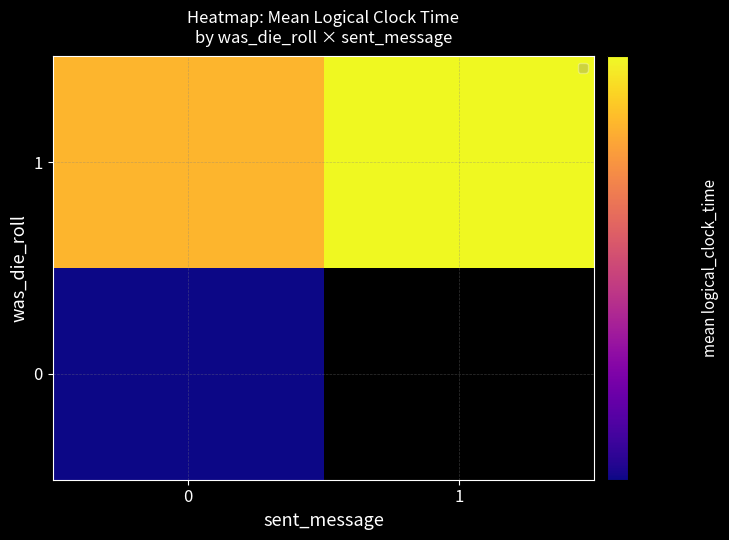

Which category has the highest value across all series?

1